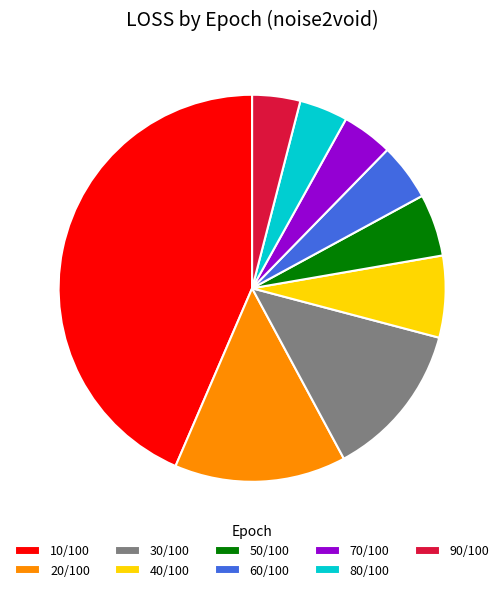

Do 10/100 and 70/100 together represent more than half of the pie?

No